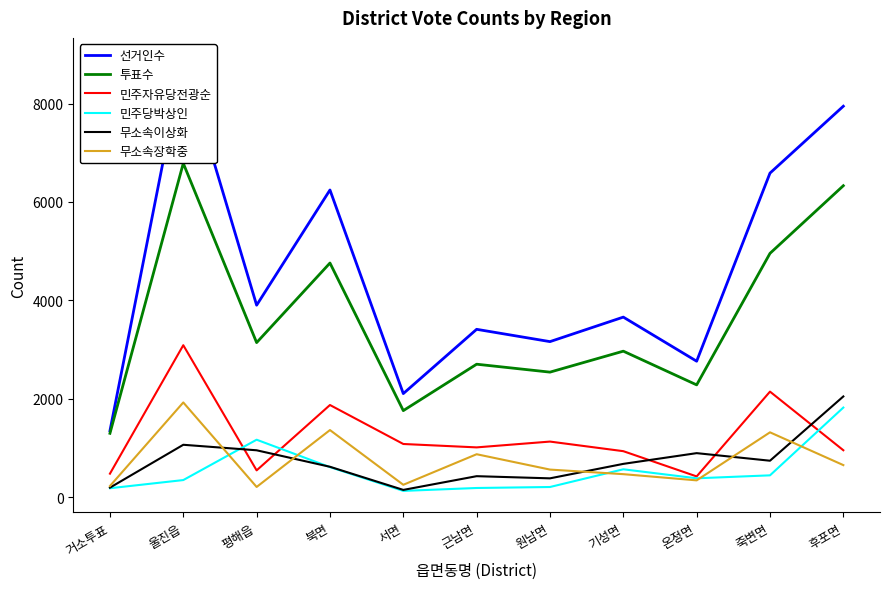

Reading left to right, what are all the values shown in this chart?

선거인수: 1351	8895	3902	6243	2106	3412	3162	3660	2764	6586	7945
투표수: 1299	6785	3142	4759	1760	2703	2542	2968	2283	4955	6330
민주자유당전광순: 479	3089	546	1874	1082	1013	1131	936	423	2146	955
민주당박상인: 183	349	1169	612	129	188	208	568	385	445	1822
무소속이상화: 195	1066	954	619	149	428	384	678	896	742	2048
무소속장학중: 228	1926	209	1365	253	874	562	469	343	1319	653